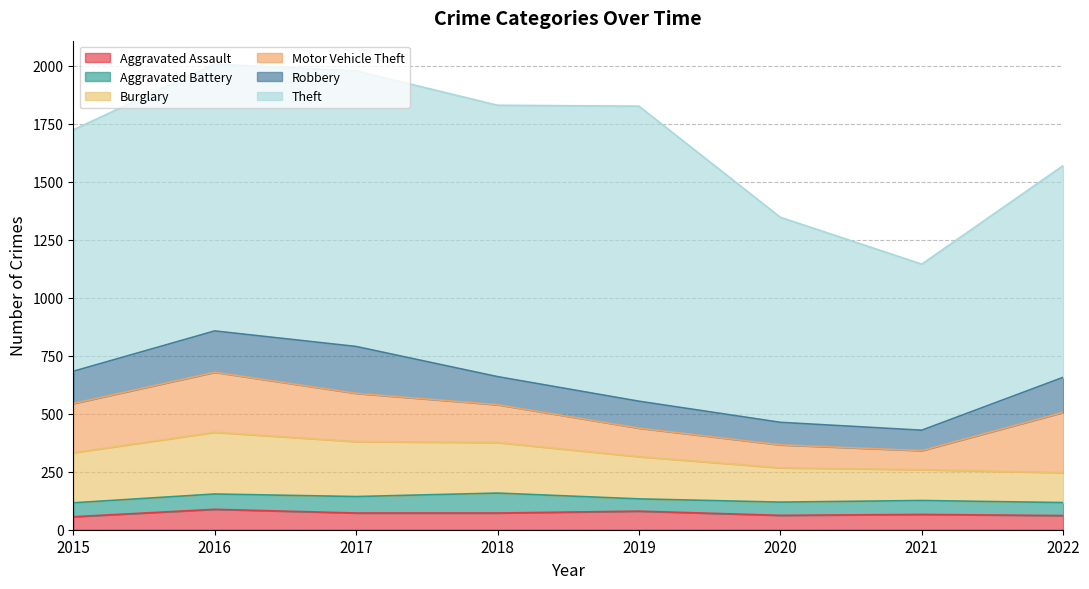

True or false: Robbery has more than 1 interior local peaks.

False